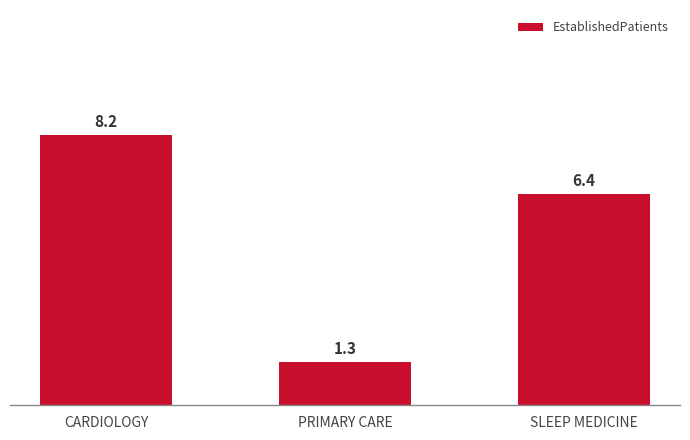

Which category has the highest value across all series?

CARDIOLOGY